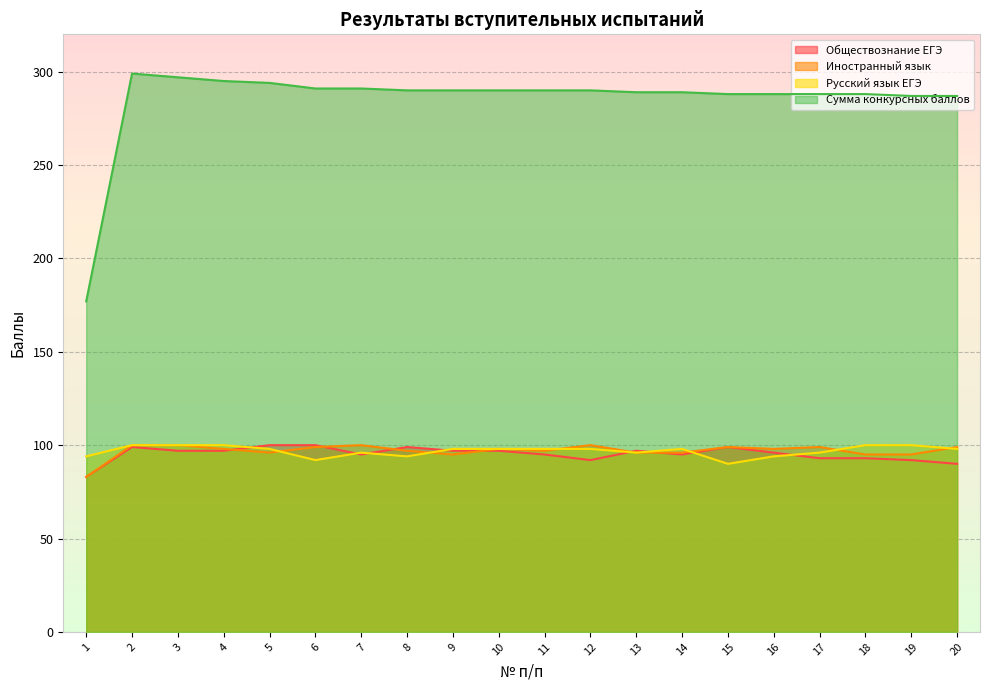

How many lines are shown in the chart?

4